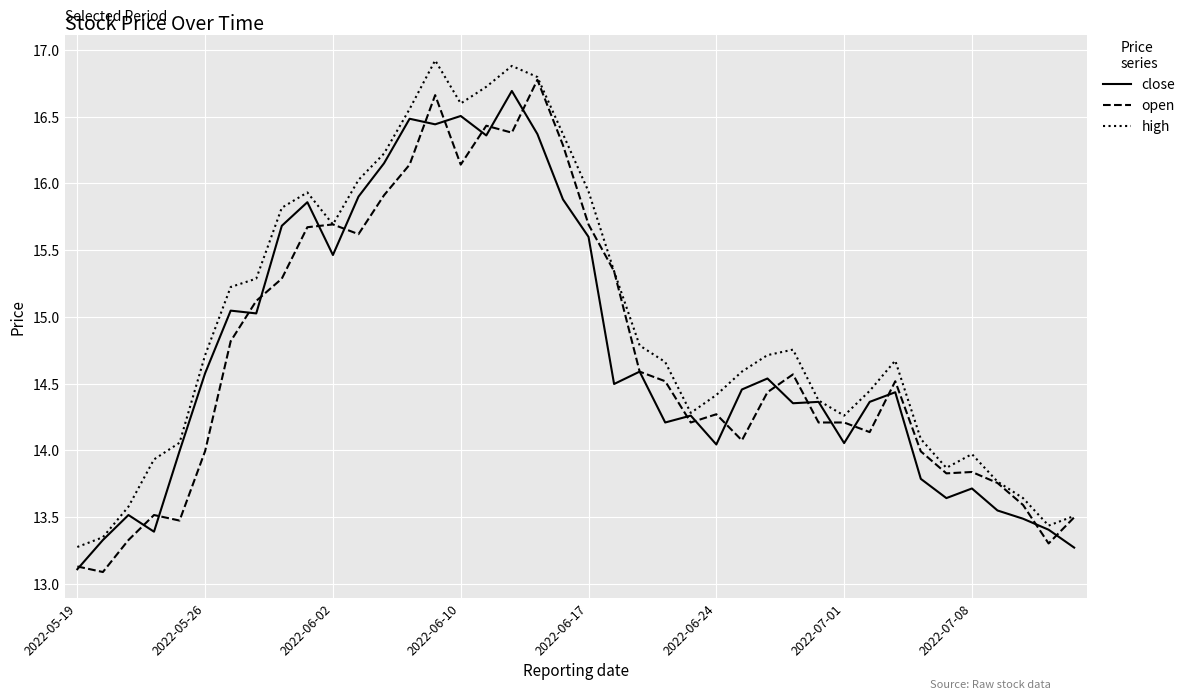

How many interior local peaks does the high series have?

6